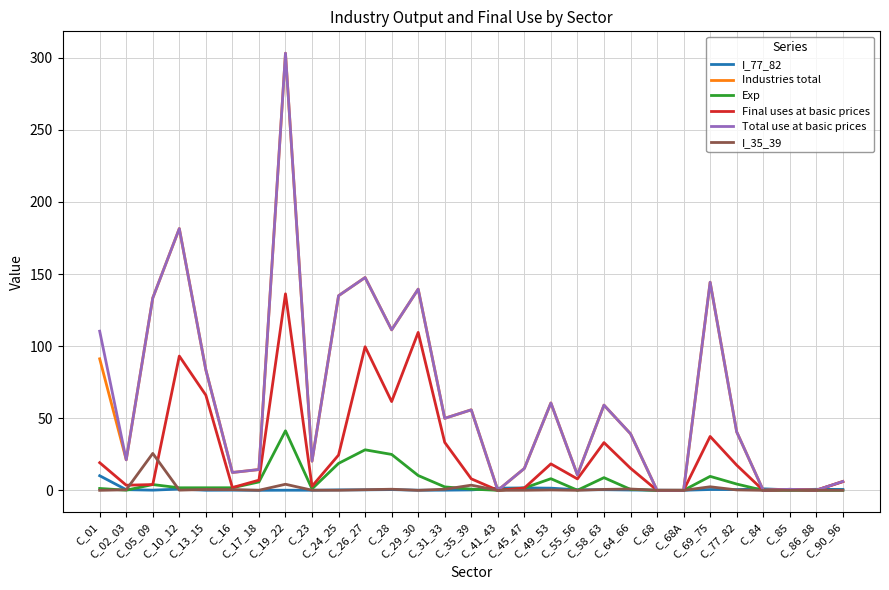

What is the spread (max minus min) of values at C_85?

0.7